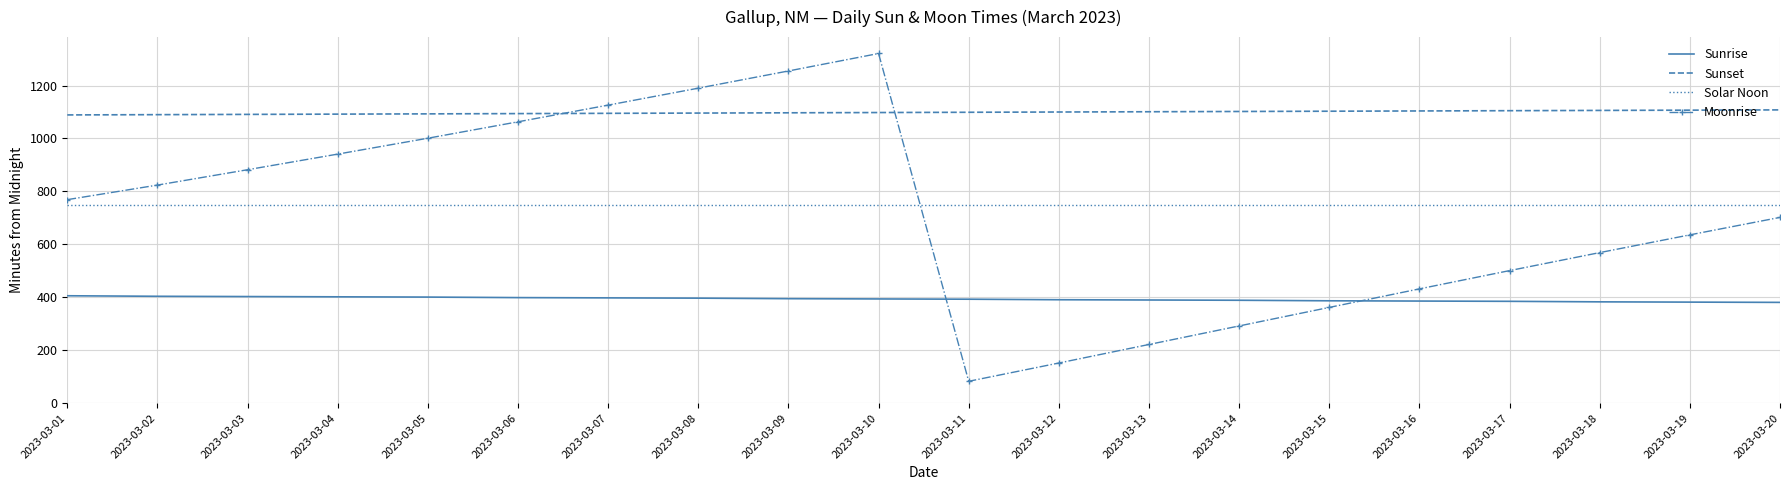

What is the maximum value shown in the chart?

1321